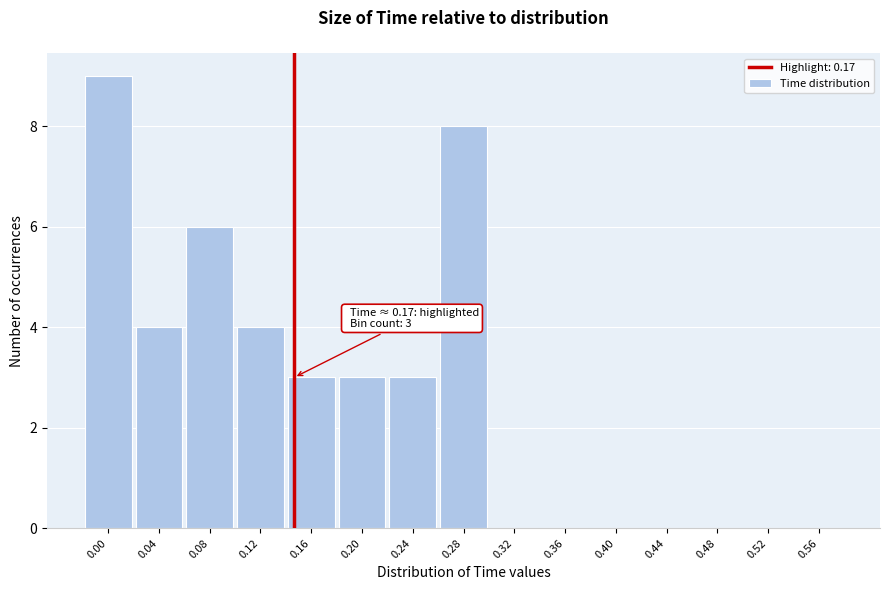

Reading left to right, list all the values displayed in this chart.

0.00=9	0.04=4	0.08=6	0.12=4	0.16=3	0.20=3	0.24=3	0.28=8	0.32=0	0.36=0	0.40=0	0.44=0	0.48=0	0.52=0	0.56=0